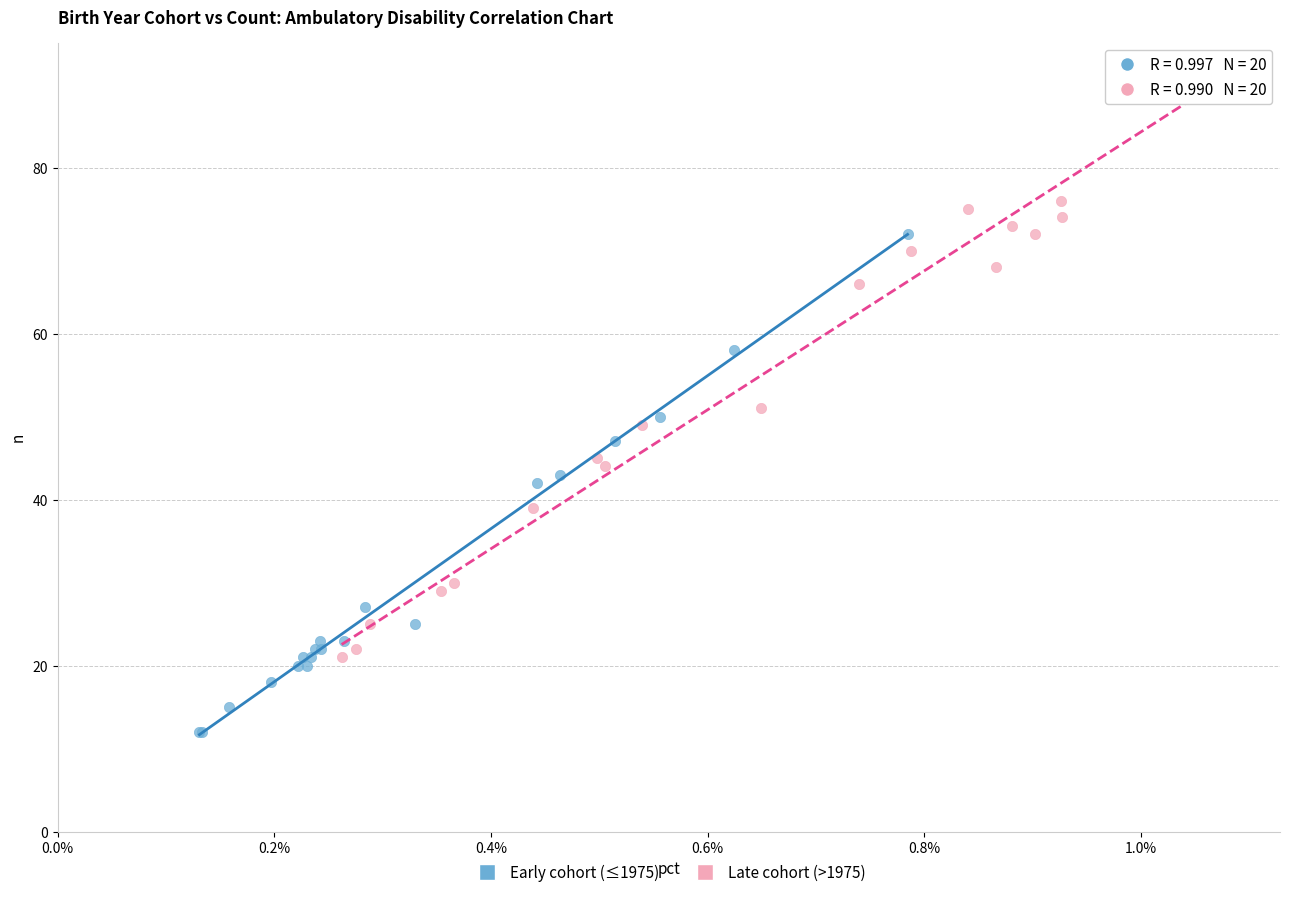

Which series contains the lowest Y value?

Early cohort (≤1975)